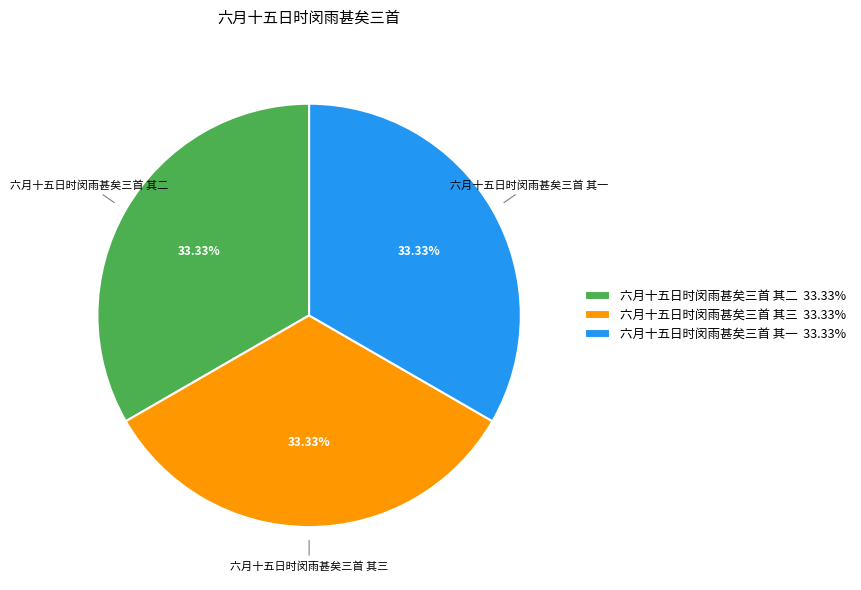

To the nearest percent, what percentage of the pie is 六月十五日时闵雨甚矣三首 其二?

33%